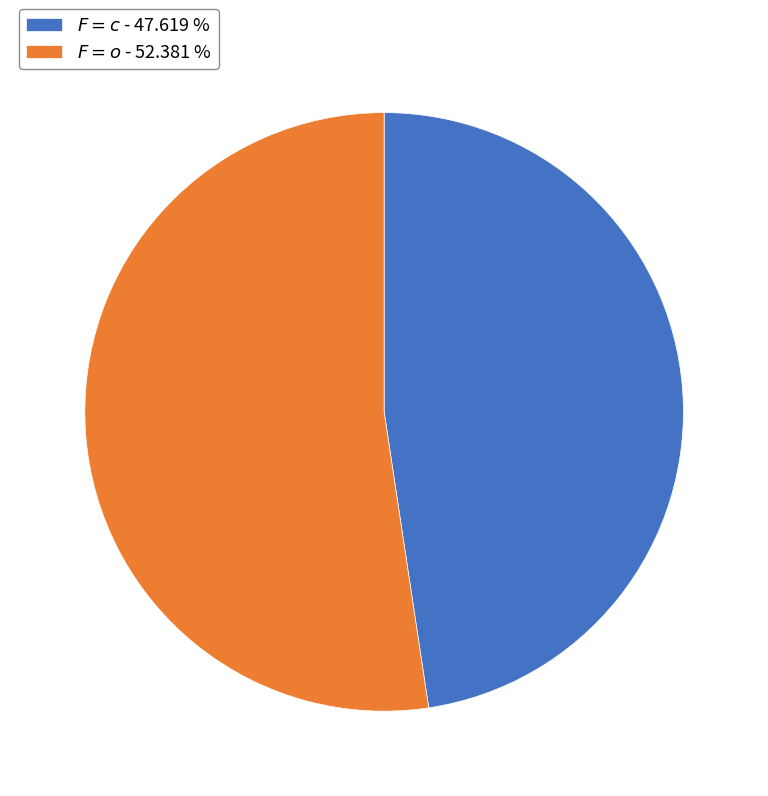

Rank the categories by value from lowest to highest.

$F=c$ - 47.619 %, $F=o$ - 52.381 %